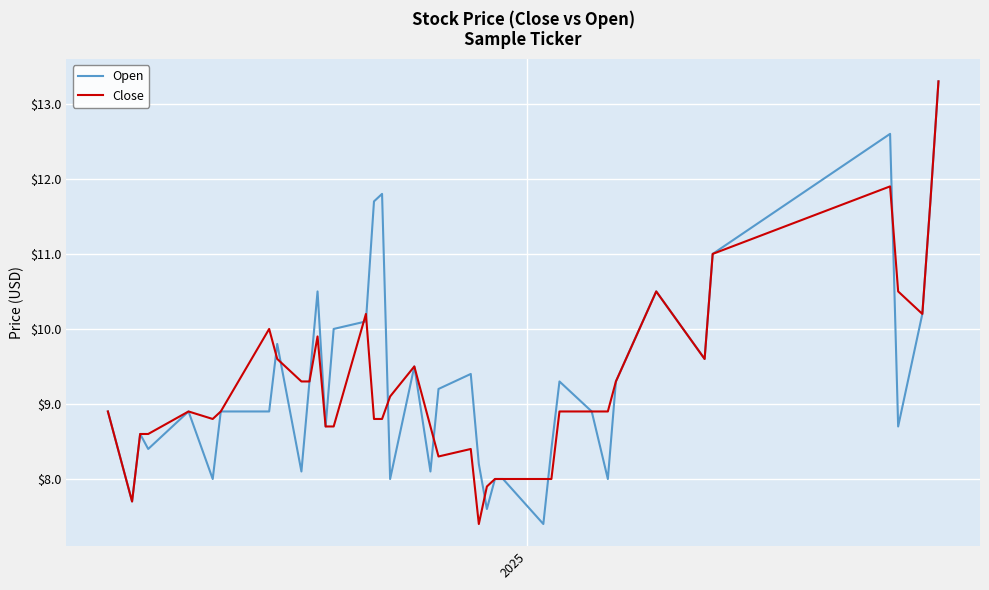

What is the greatest value displayed?

13.3